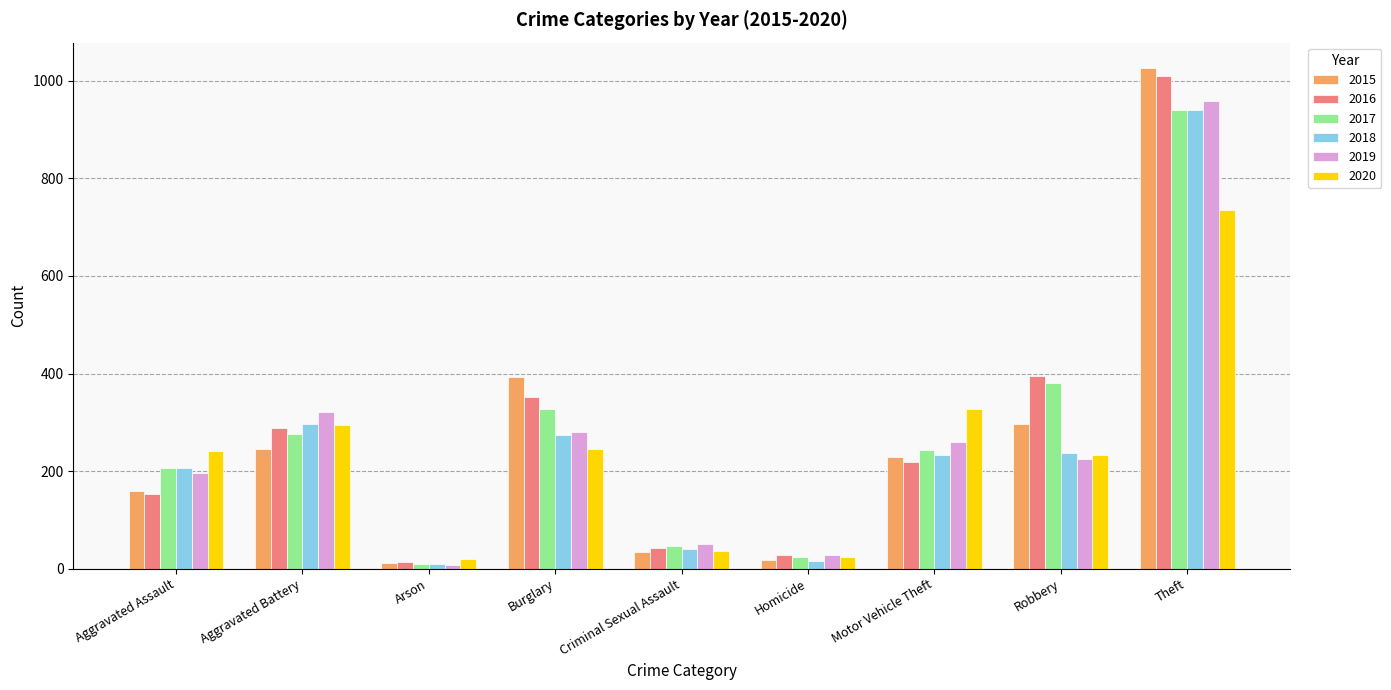

Which series changed the most between Homicide and Robbery?

2016